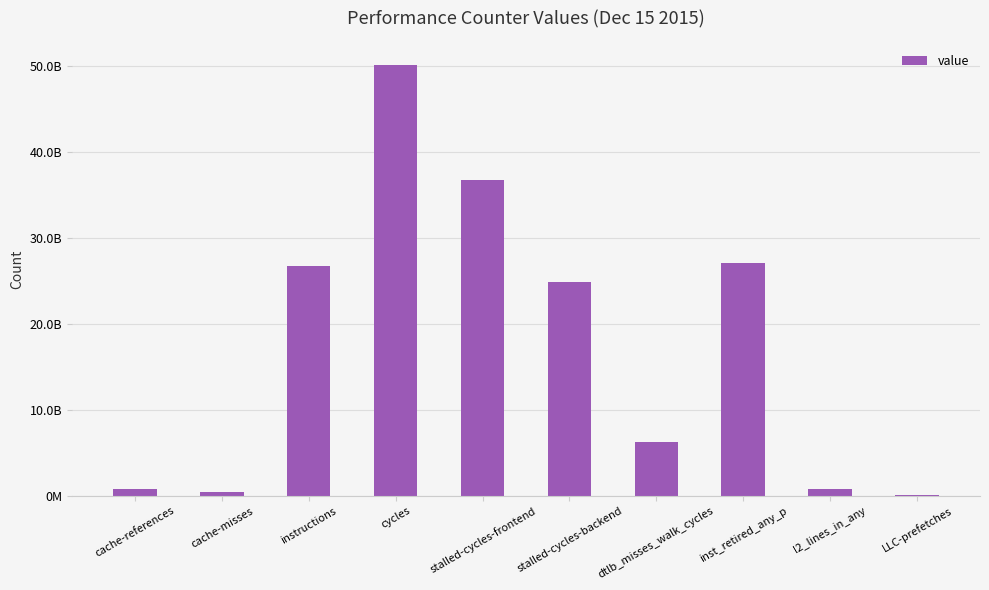

List the labels in order of value, largest first.

cycles, stalled-cycles-frontend, inst_retired_any_p, instructions, stalled-cycles-backend, dtlb_misses_walk_cycles, l2_lines_in_any, cache-references, cache-misses, LLC-prefetches